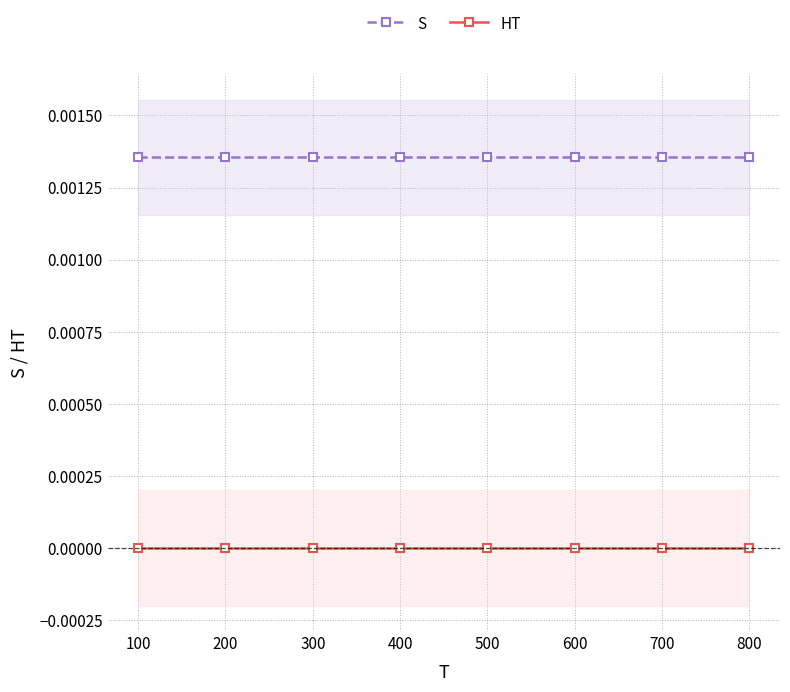

True or false: HT and S cross at least once.

False